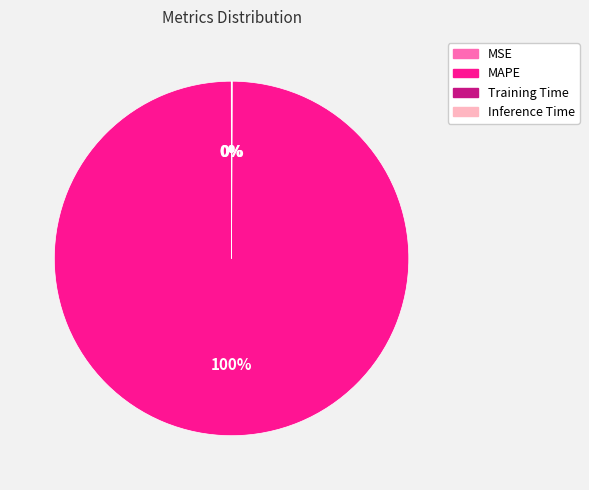

What is the largest slice in the pie chart?

MAPE